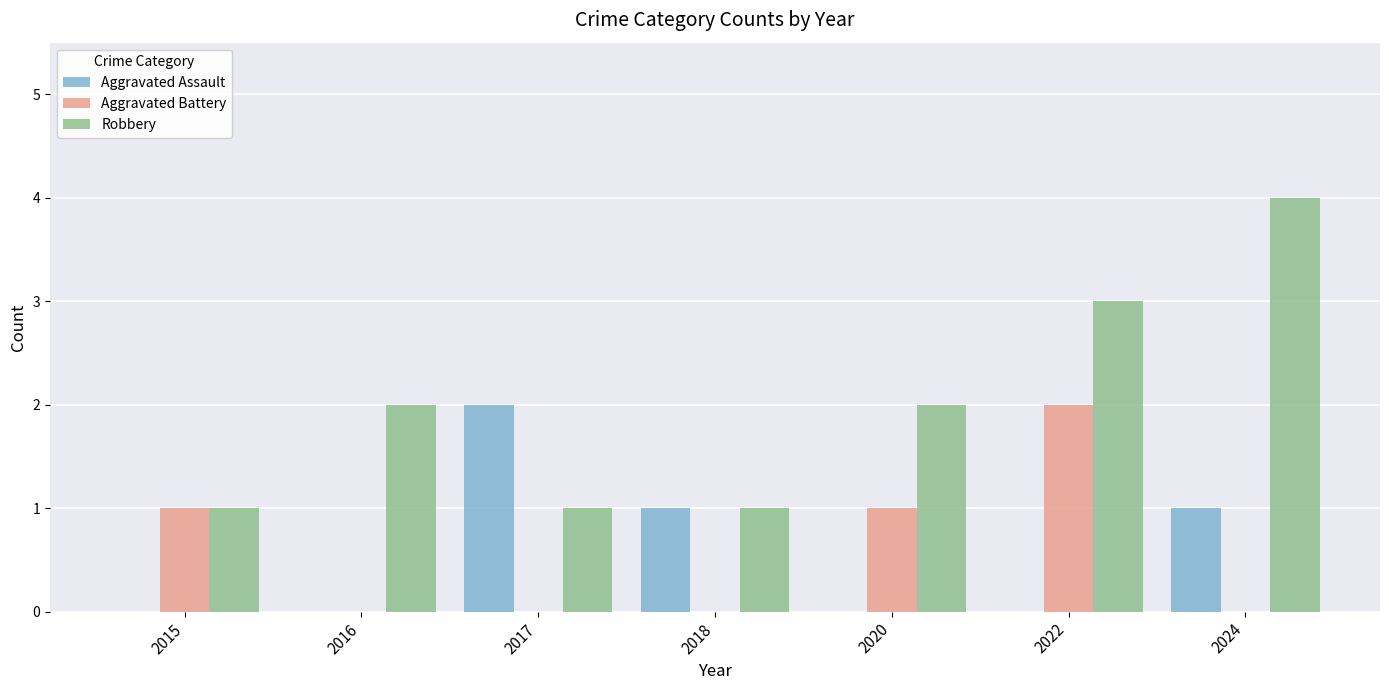

Reading left to right, what are all the values shown in this chart?

Aggravated Assault: 0	0	2	1	0	0	1
Aggravated Battery: 1	0	0	0	1	2	0
Robbery: 1	2	1	1	2	3	4